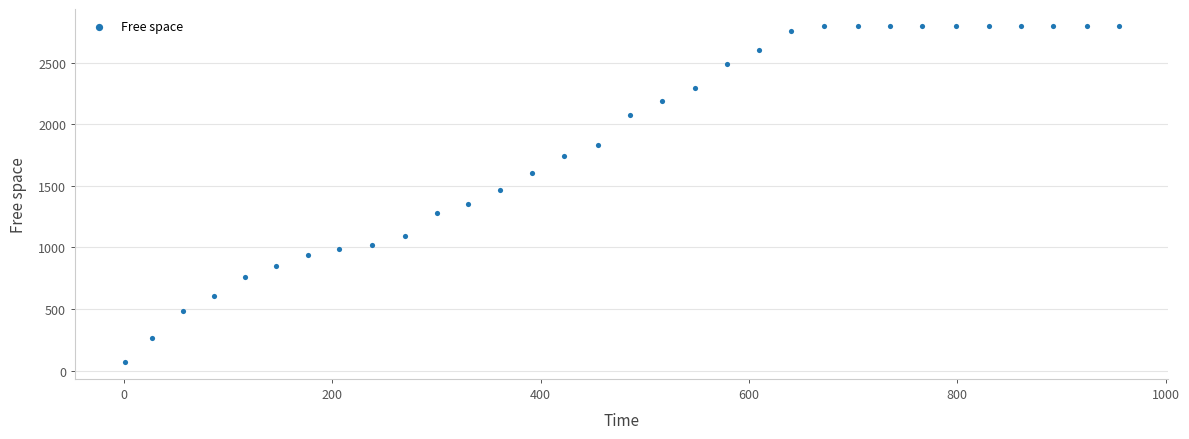

What is the range of X values (max minus min)?

954.0